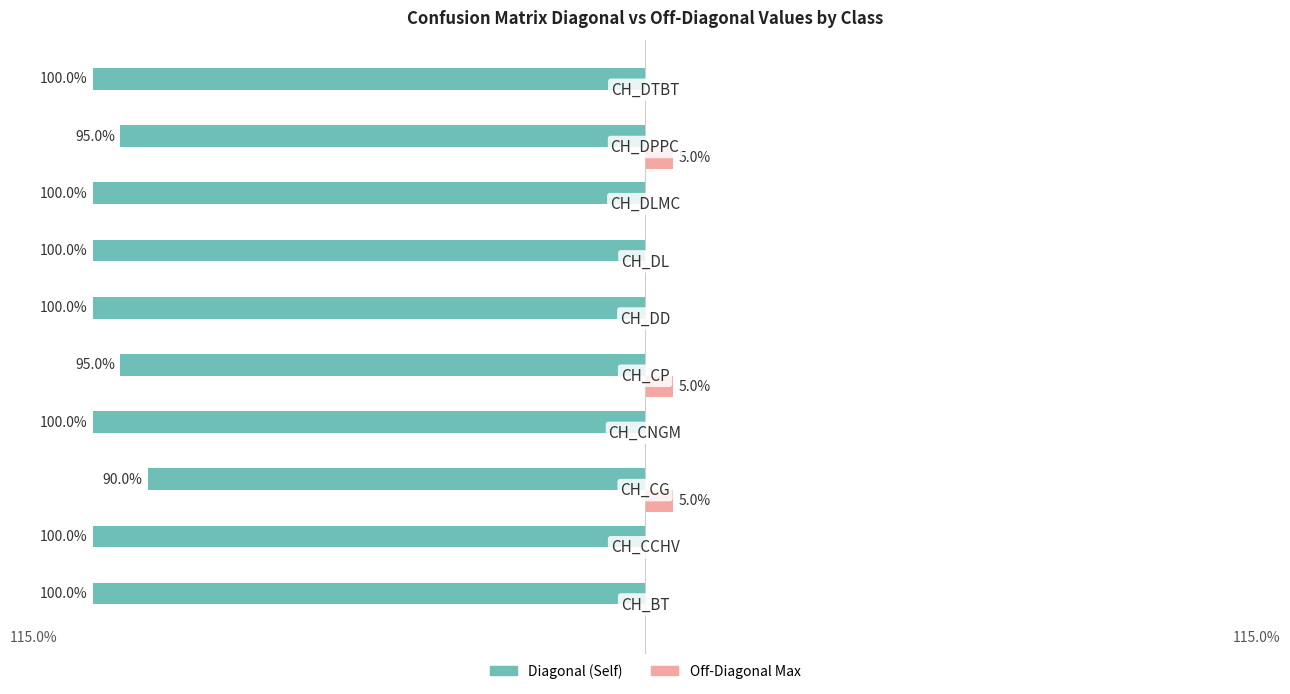

What are all the series names shown in the legend?

Diagonal (Self), Off-Diagonal Max